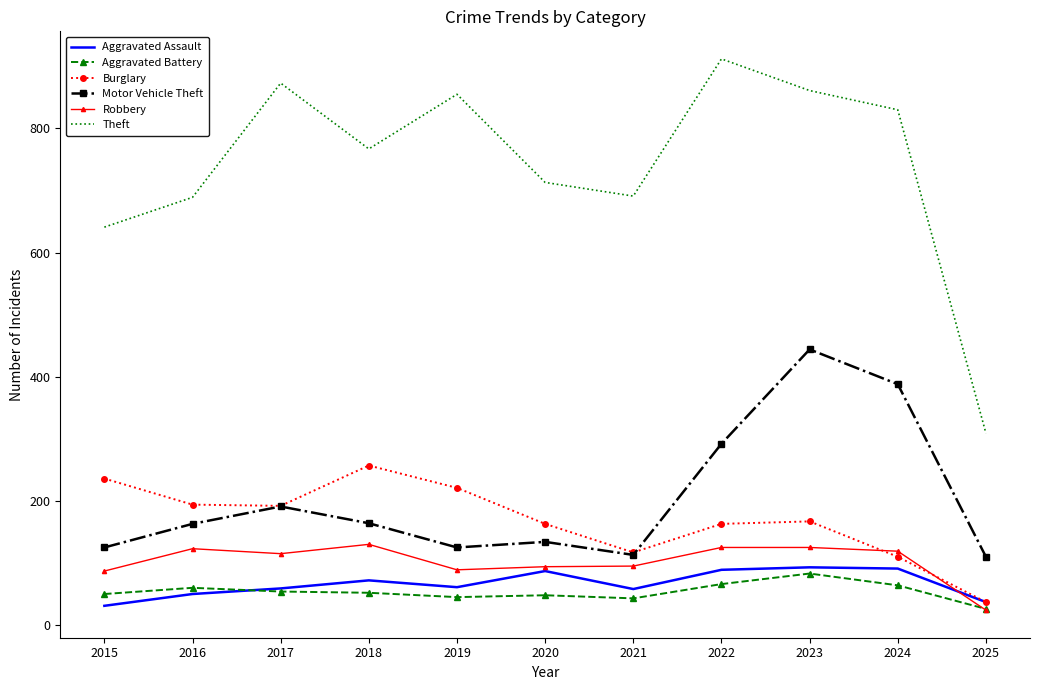

True or false: Theft and Burglary cross at least once.

False